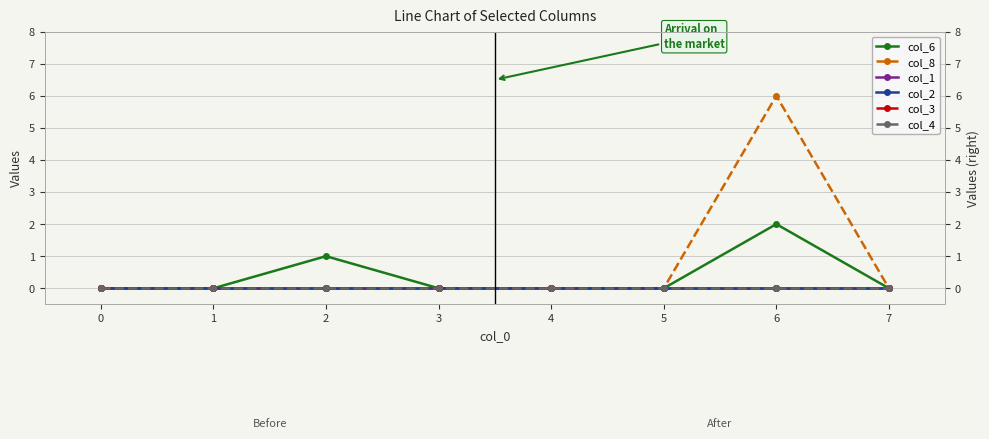

True or false: col_2 and col_1 cross at least once.

False